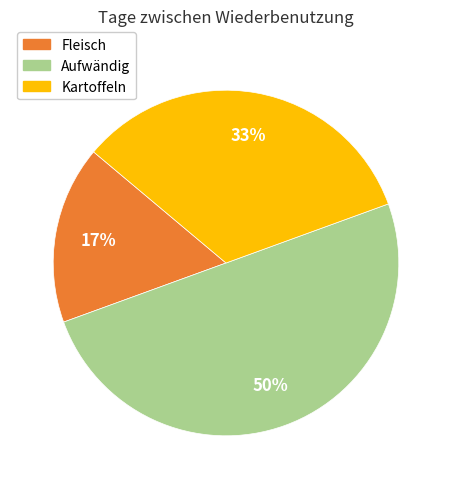

To the nearest percent, what is the difference between the largest and smallest slice percentages?

33%